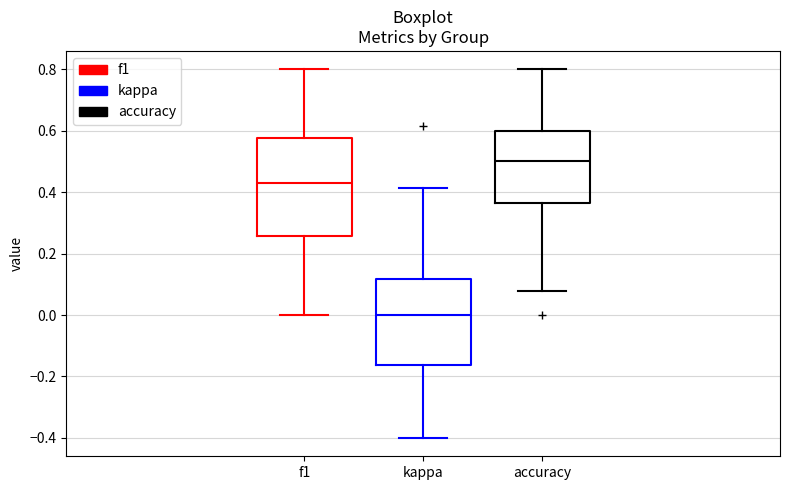

Comparing the boxes themselves (not the whiskers), which one is the tallest?

f1